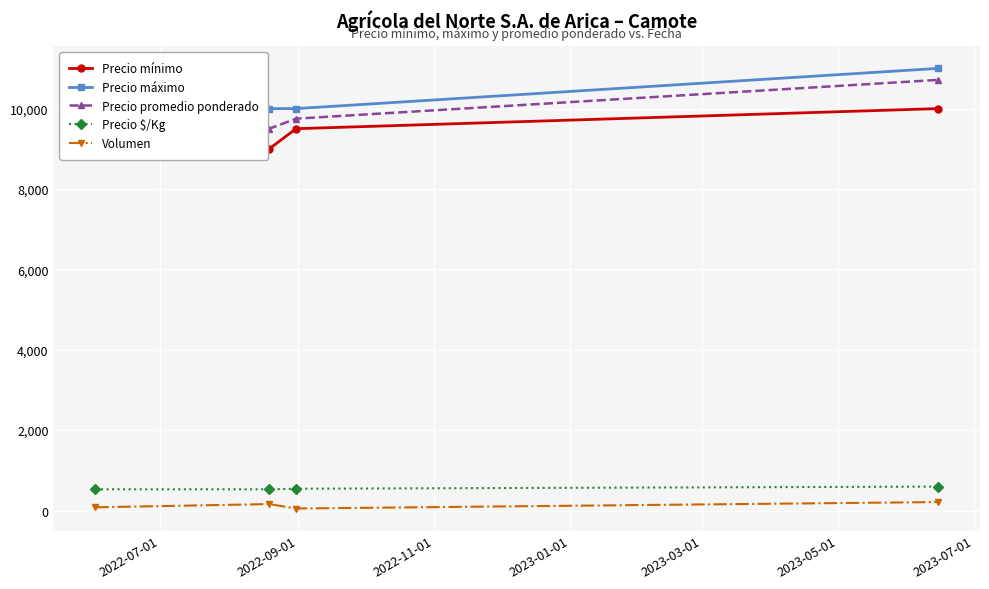

True or false: Volumen has more than 2 points higher than both neighbors.

False